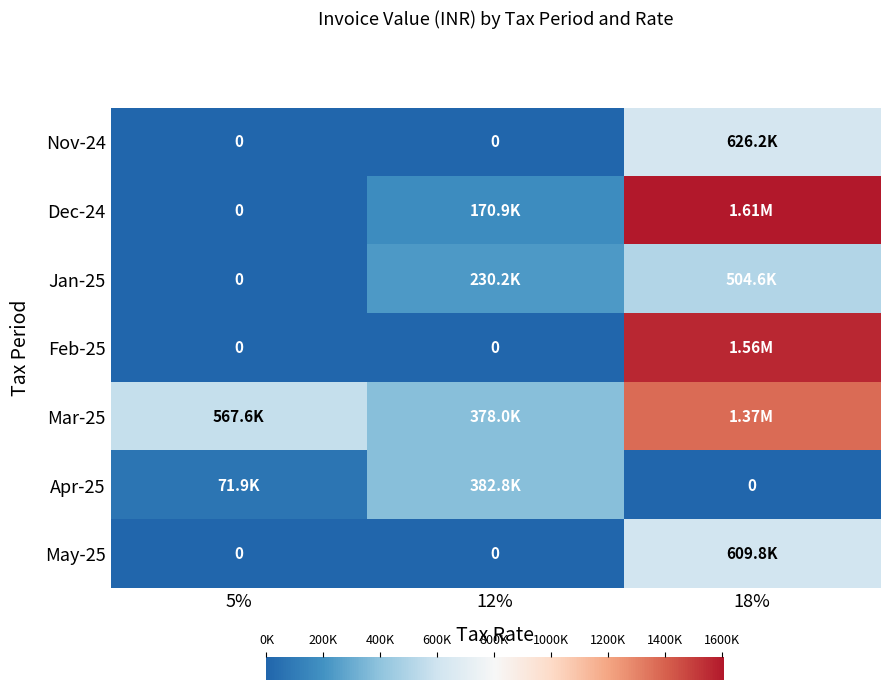

The Feb-25 series shows 0.0 at 5%. True or false?

True